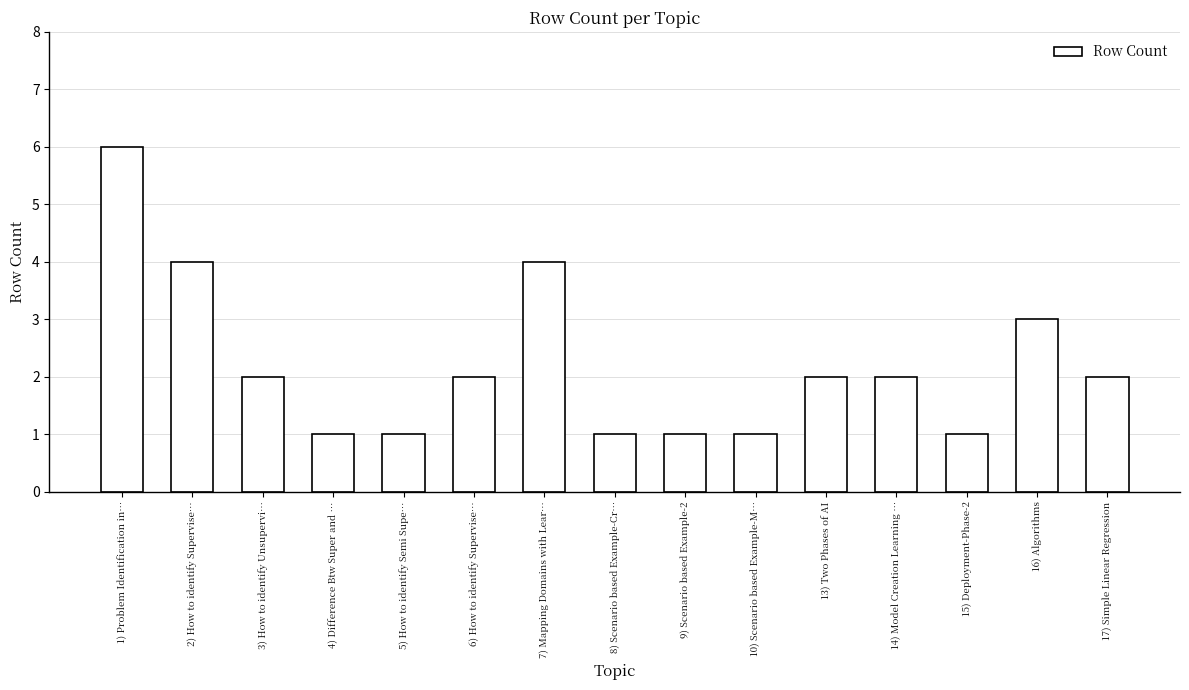

What is the sum of all values?

33